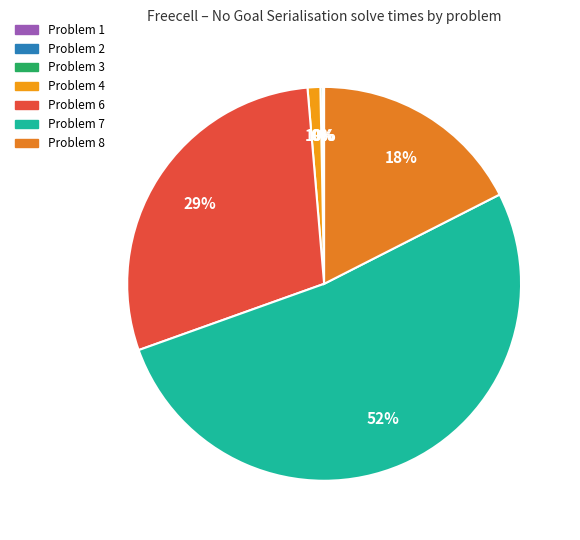

Which slice is the smallest?

Problem 1